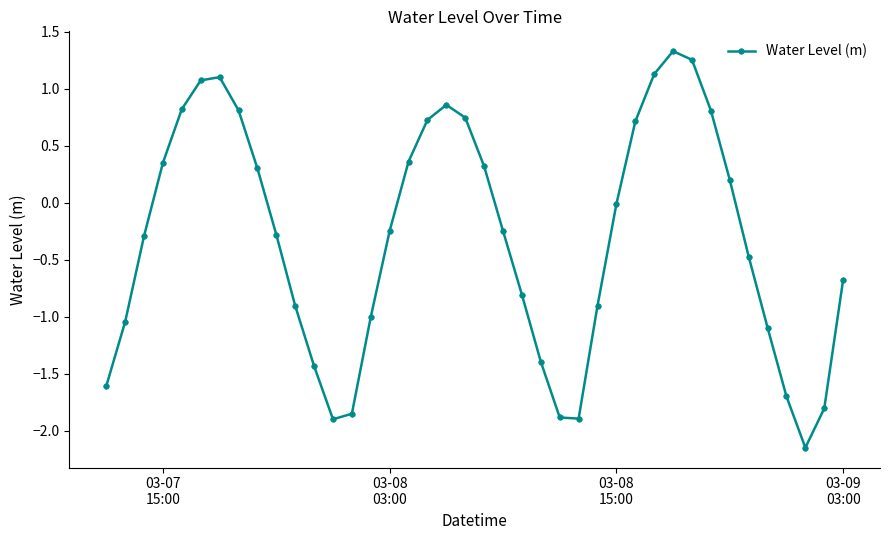

What is the difference between the maximum and minimum values?

3.5